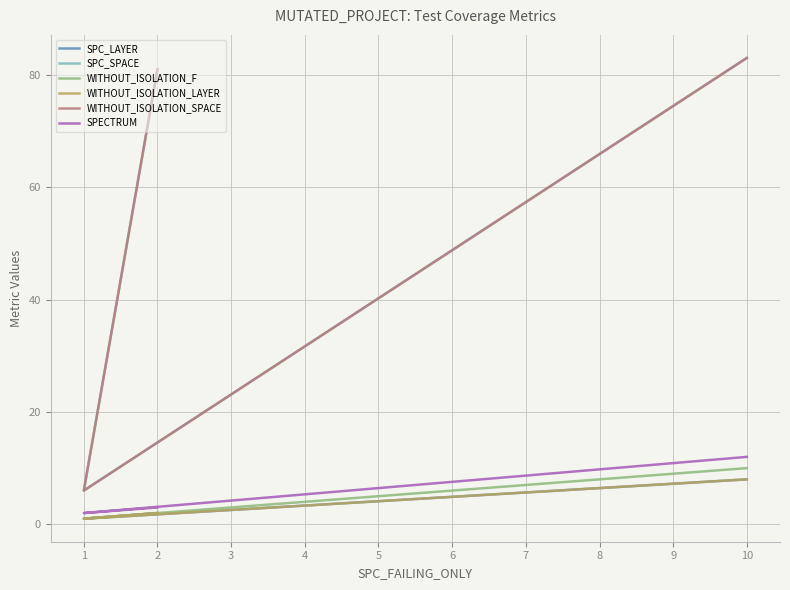

What is the average value of the WITHOUT_ISOLATION_LAYER series?

4